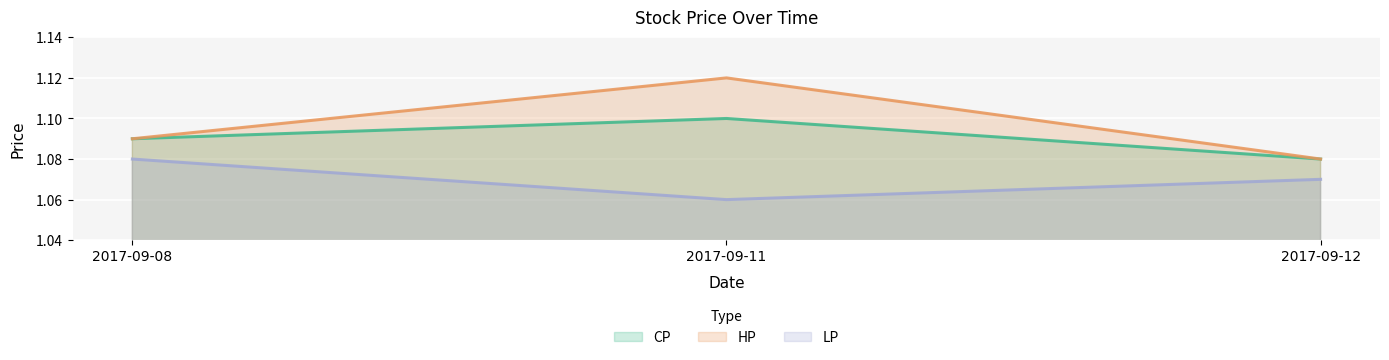

What is the value of the LP point at the 3rd from the left?

1.1